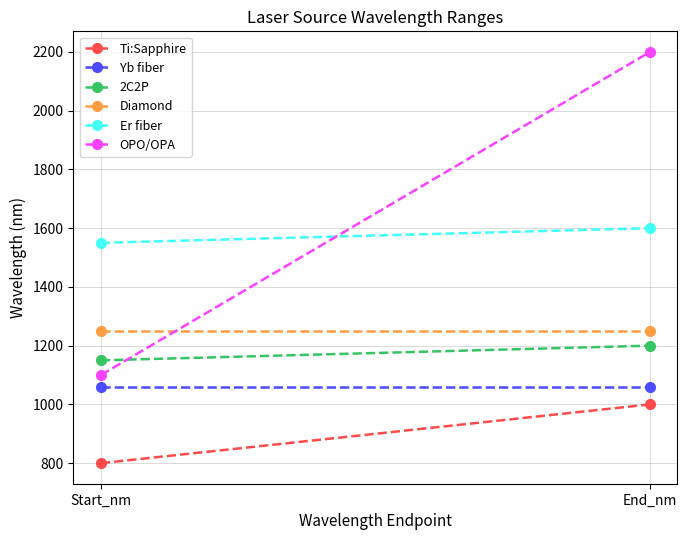

Is the value of 2C2P at End_nm greater than the value of Ti:Sapphire at Start_nm?

Yes